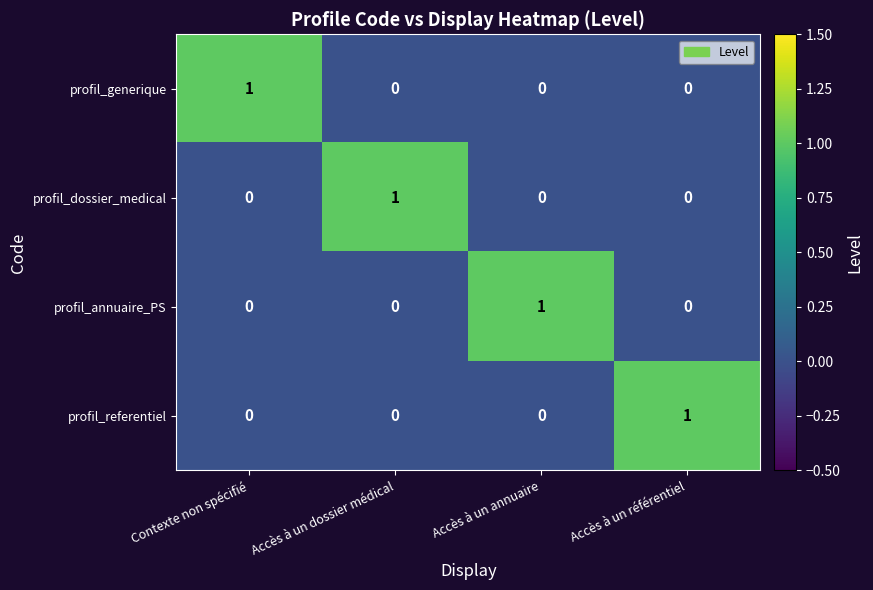

How many values in the profil_annuaire_PS series exceed 0?

1